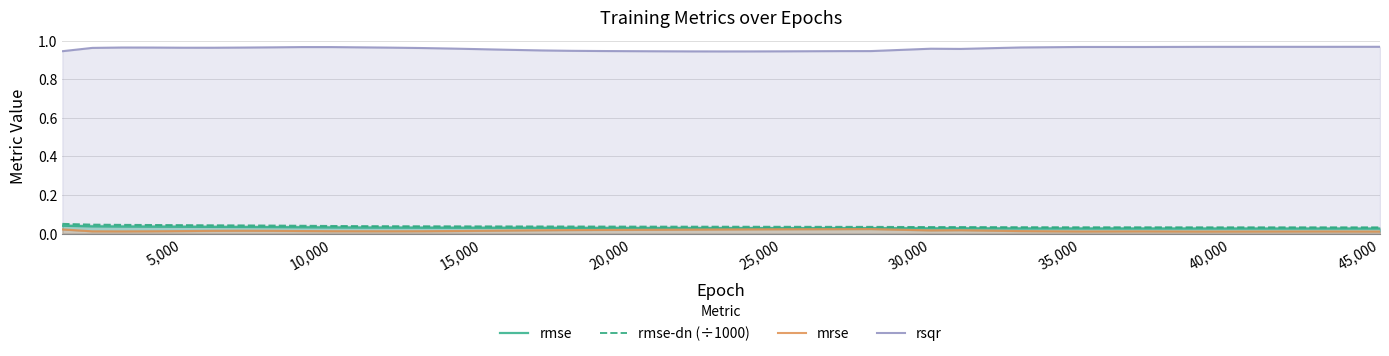

True or false: mrse and rmse-dn (÷1000) cross at least once.

False